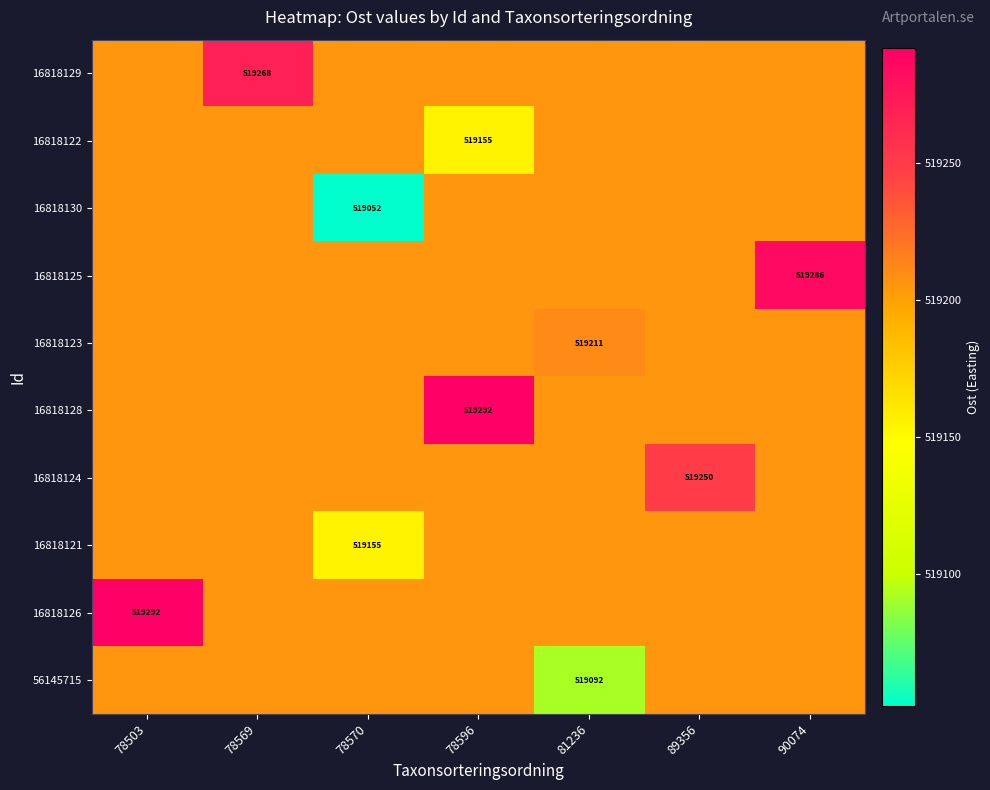

List the labels in order of 16818126 value, smallest first.

78569, 78570, 78596, 81236, 89356, 90074, 78503